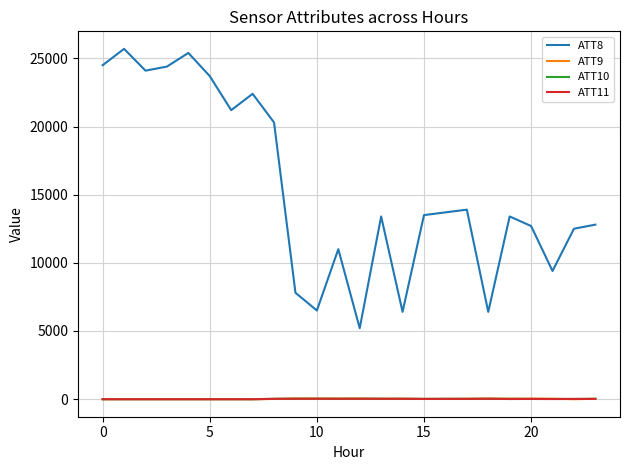

True or false: ATT8 and ATT9 cross at least once.

False